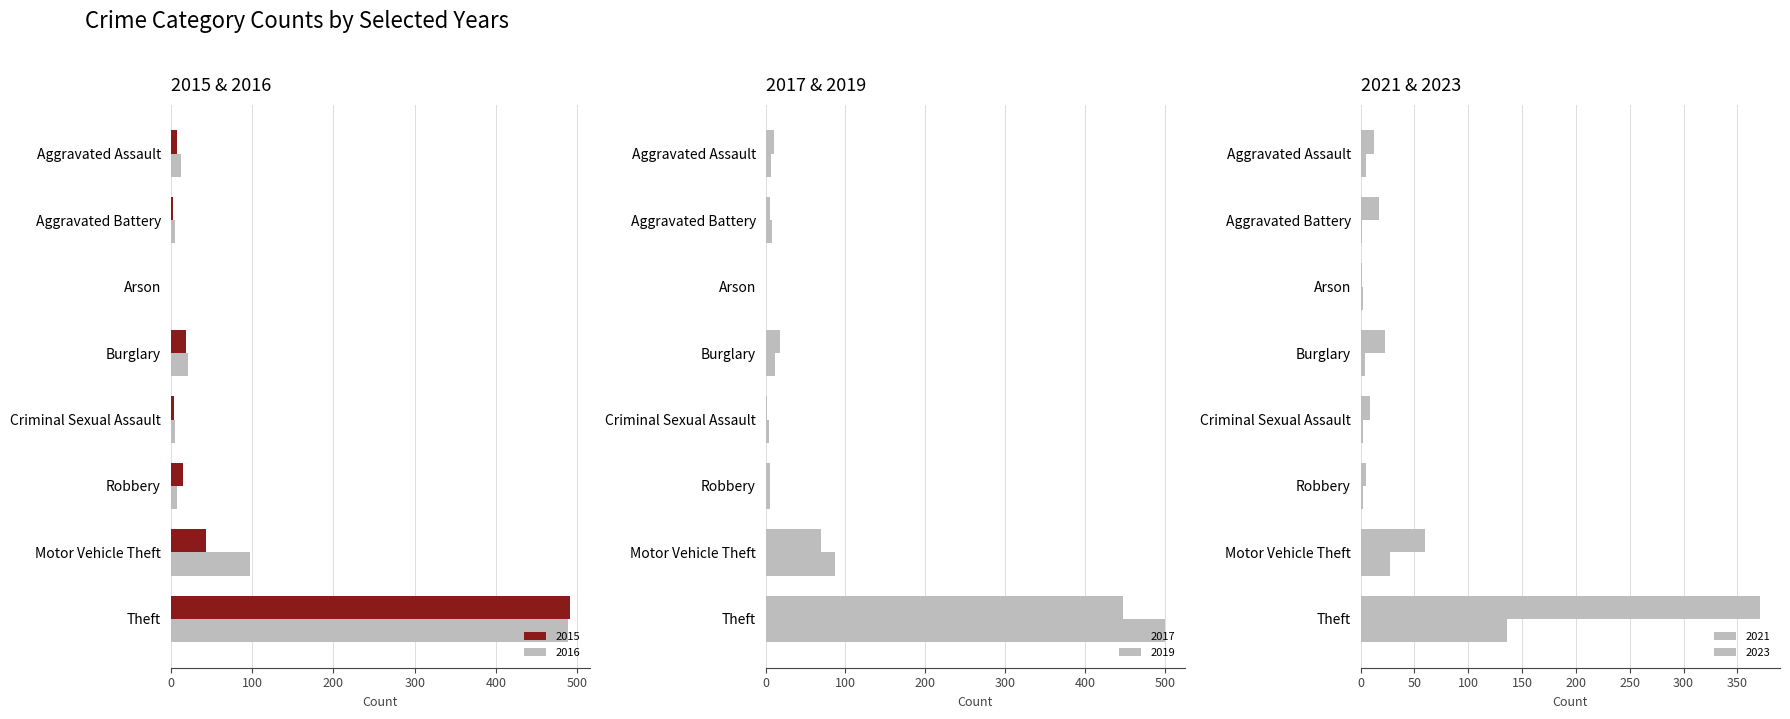

Reading left to right, extract all data points from this chart.

2015: 8	3	0	19	4	15	43	491
2017: 10	5	0	18	2	6	69	447
2019: 7	8	1	12	4	6	87	500
2021: 12	17	1	23	9	5	60	371
2023: 5	1	2	4	2	2	27	136
2016: 13	5	0	22	6	8	98	489